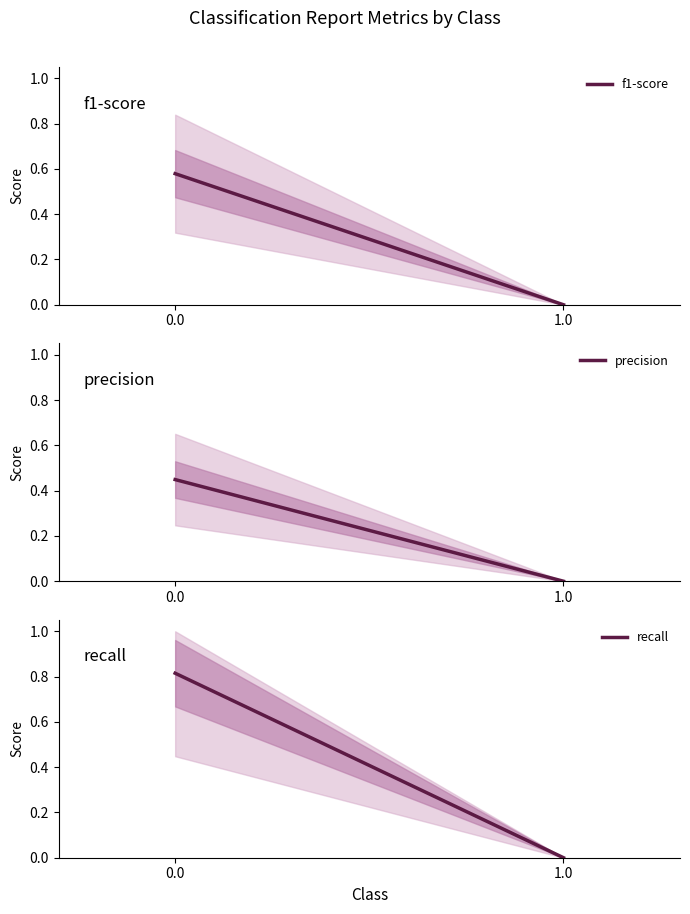

Is it true that f1-score equals 0.3 at 1.0?

False